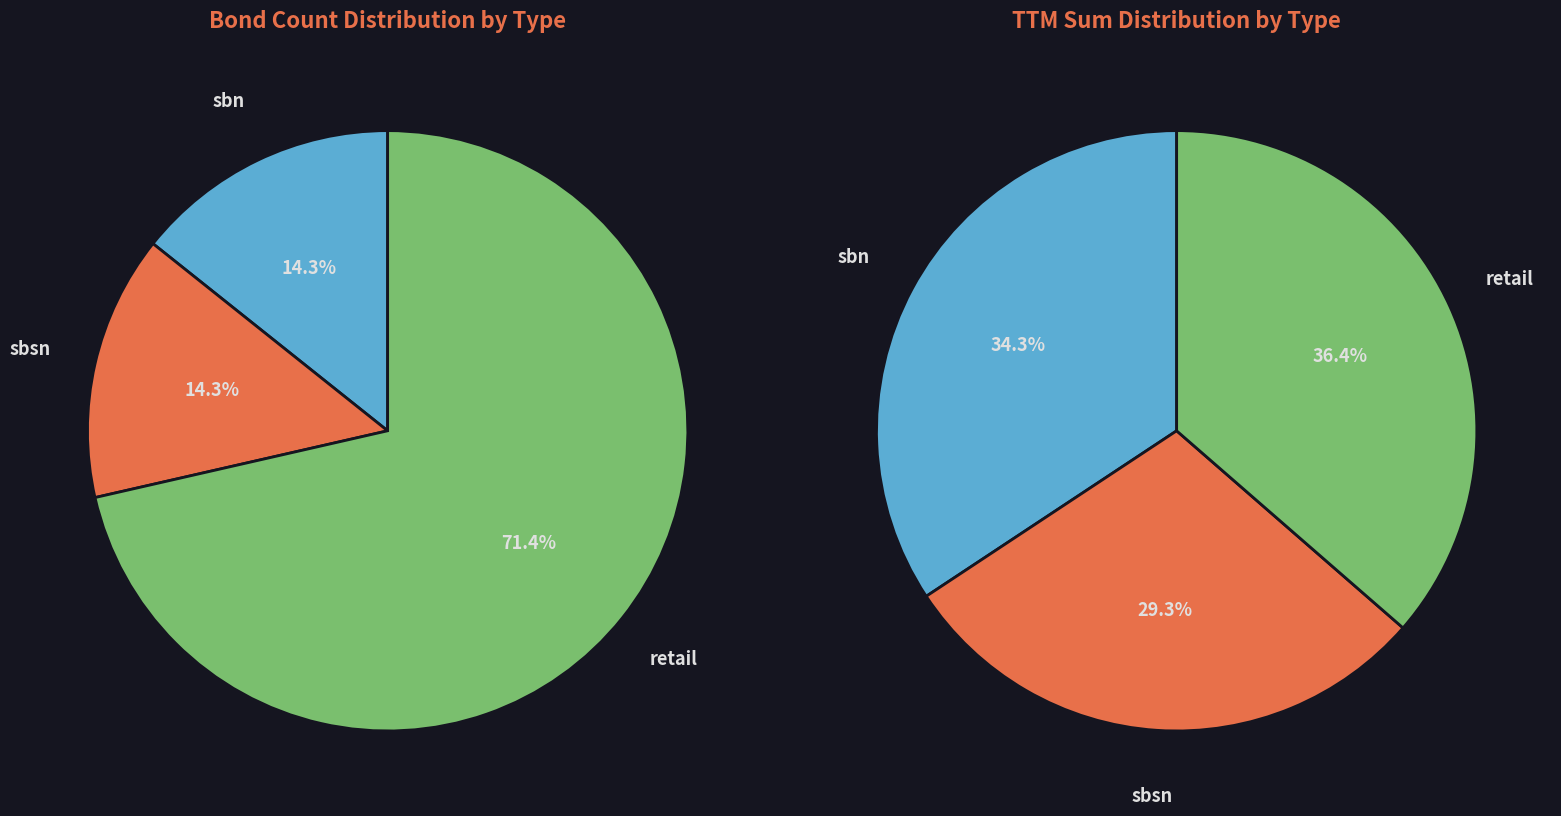

Rank the categories by value from lowest to highest.

sbn, sbsn, retail